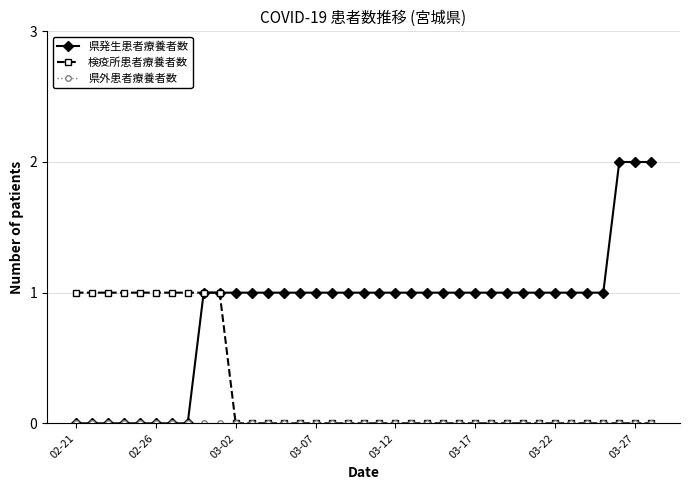

Which series has the largest range (max minus min)?

県発生患者療養者数